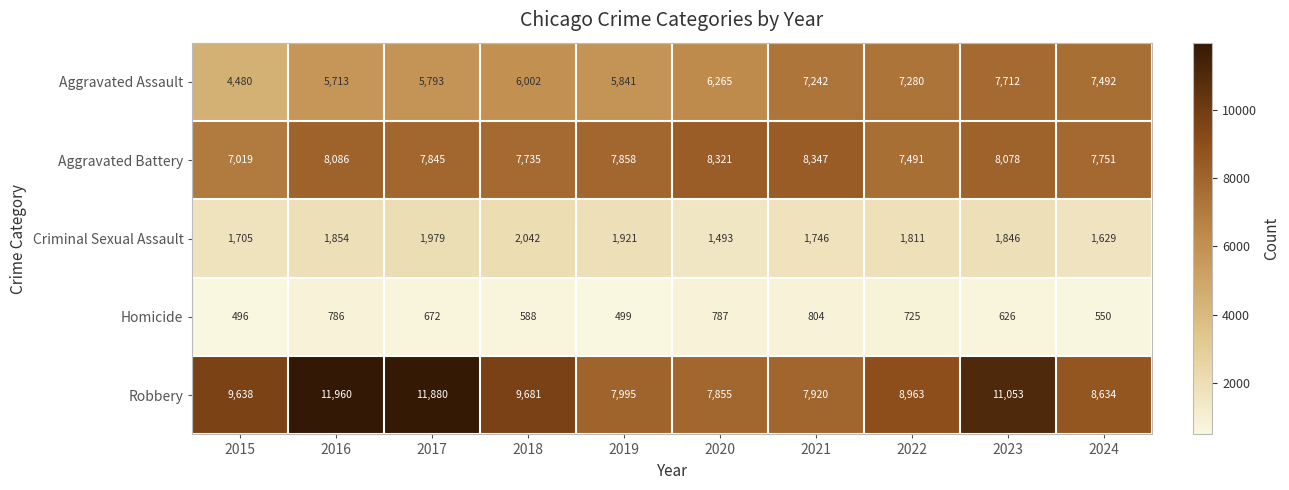

Count the number of categories in the chart.

10